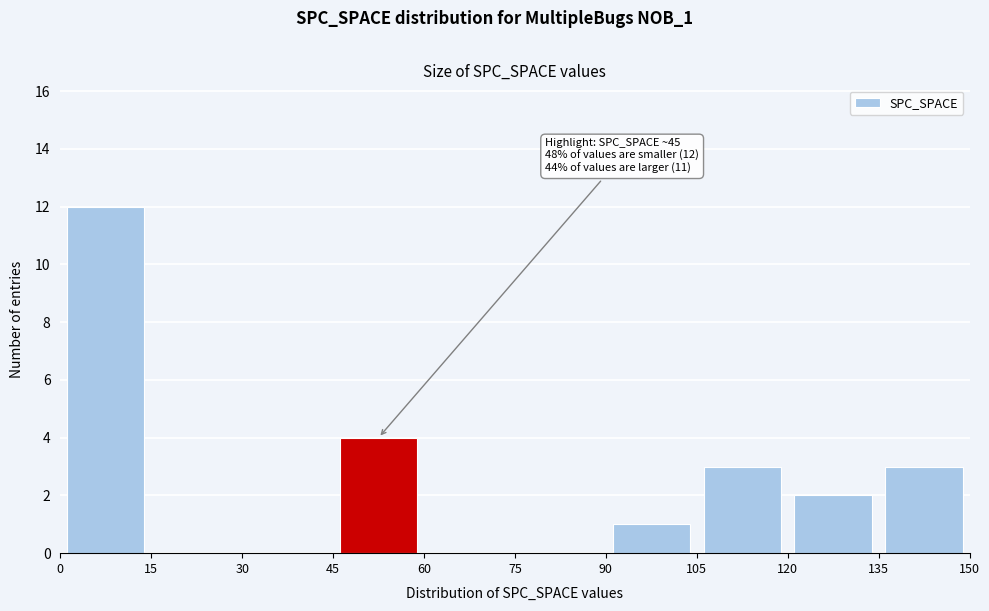

Which range on the x-axis has the tallest bar?

0 to 15